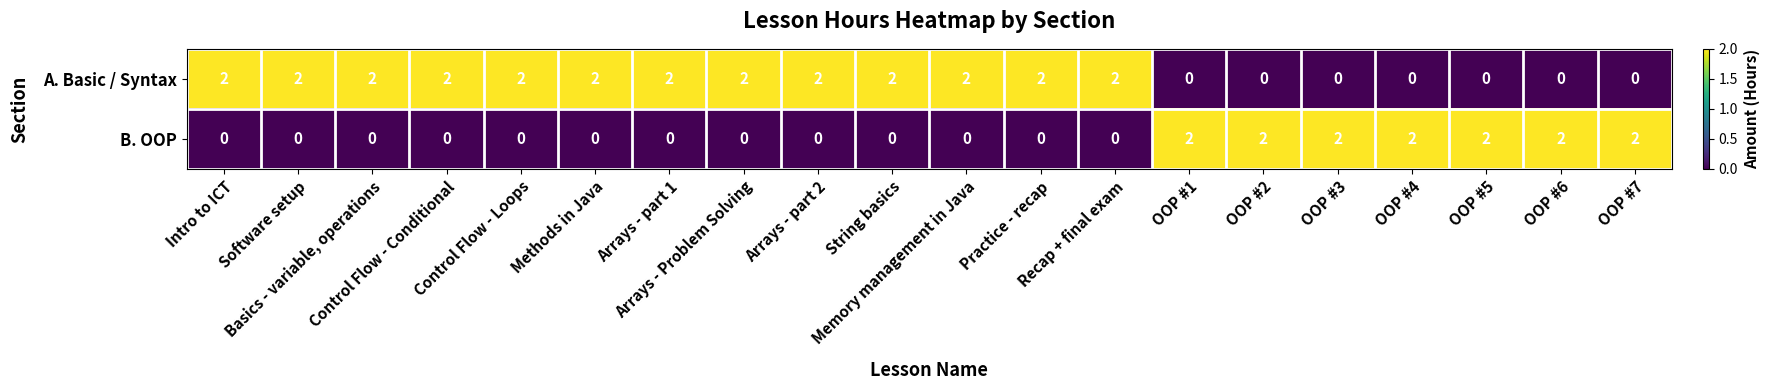

Rank the series by their average value, from highest to lowest.

A. Basic / Syntax, B. OOP